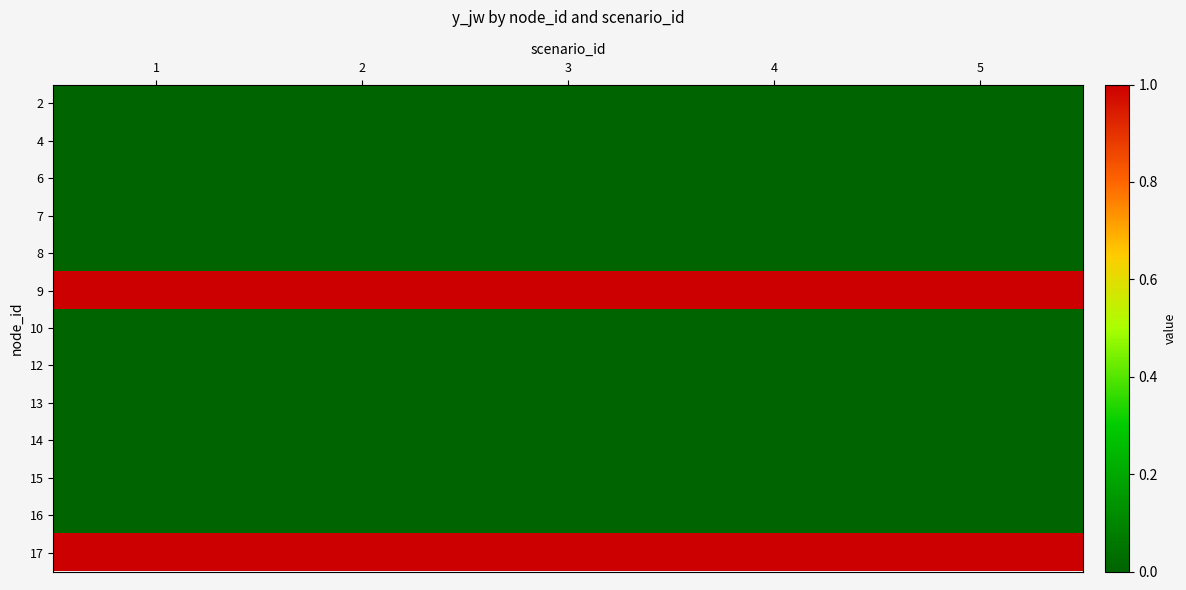

At 5, list the series in order from smallest to largest.

2, 4, 6, 7, 8, 10, 12, 13, 14, 15, 16, 9, 17